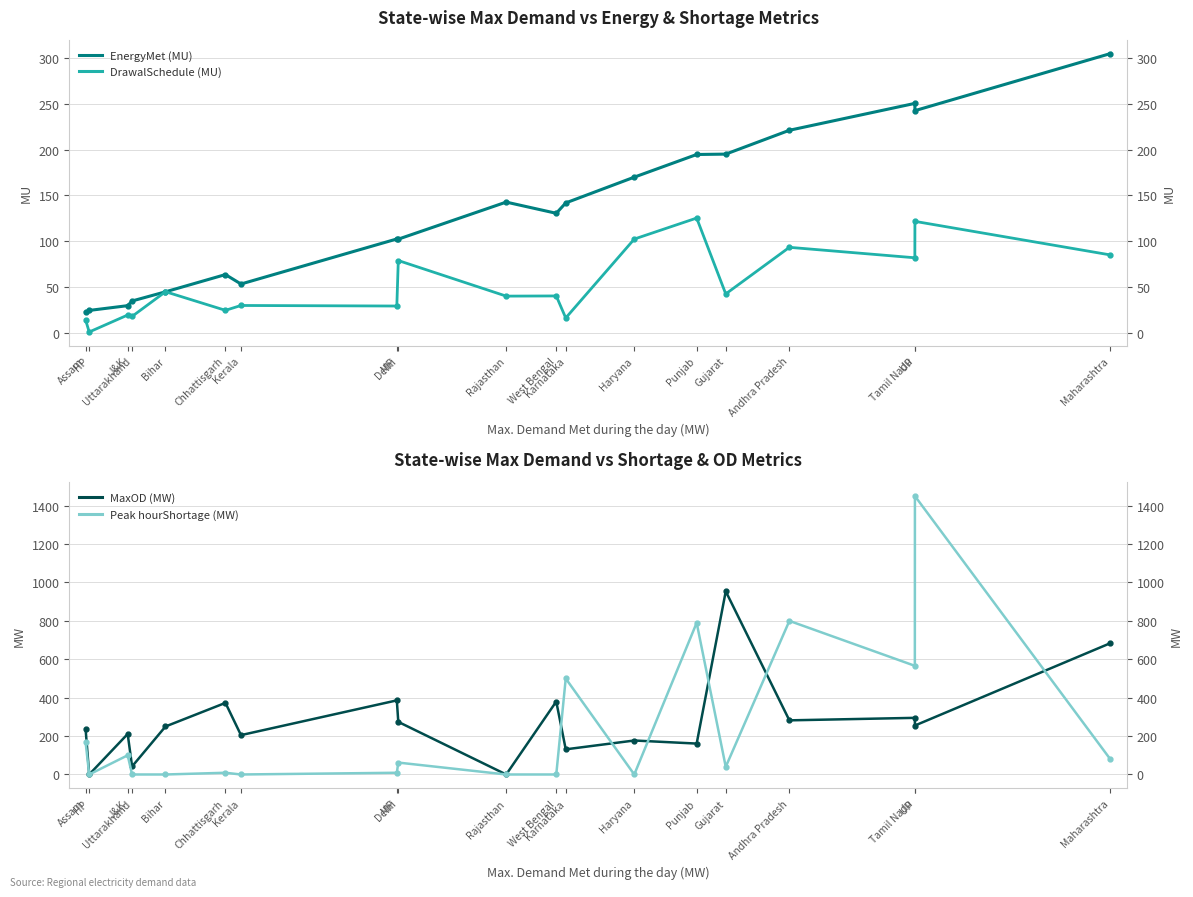

Does the chart have visible grid lines?

Yes